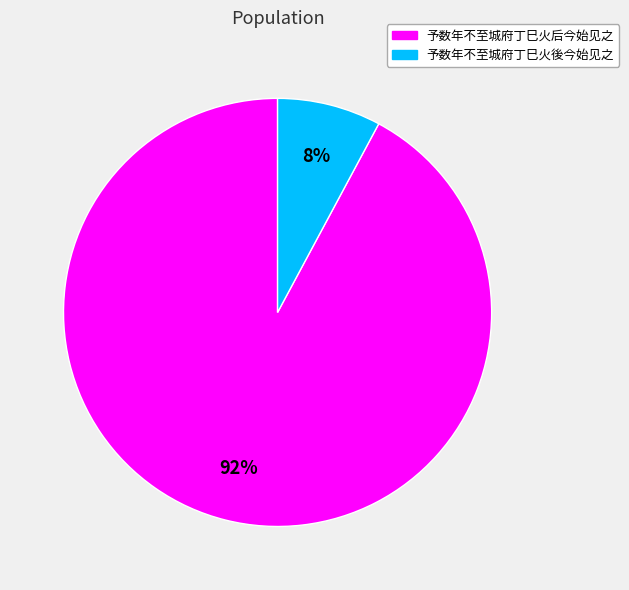

Between 予数年不至城府丁巳火后今始见之 and 予数年不至城府丁巳火後今始见之, which is larger?

予数年不至城府丁巳火后今始见之